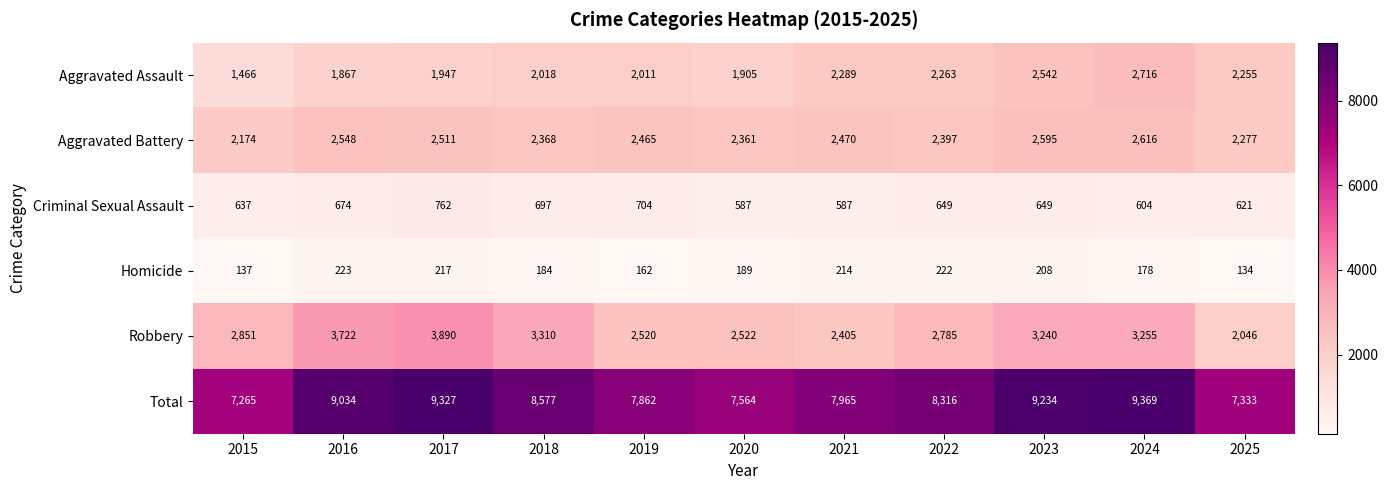

What is the average value of the Total series?

8350